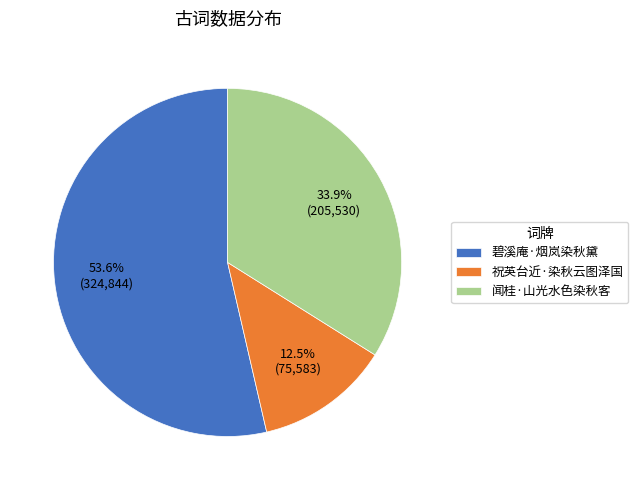

Count the number of slices in the pie.

3